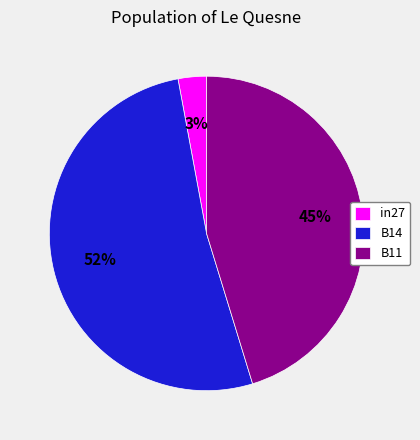

Is the sum of B11 and B14 greater than half?

Yes